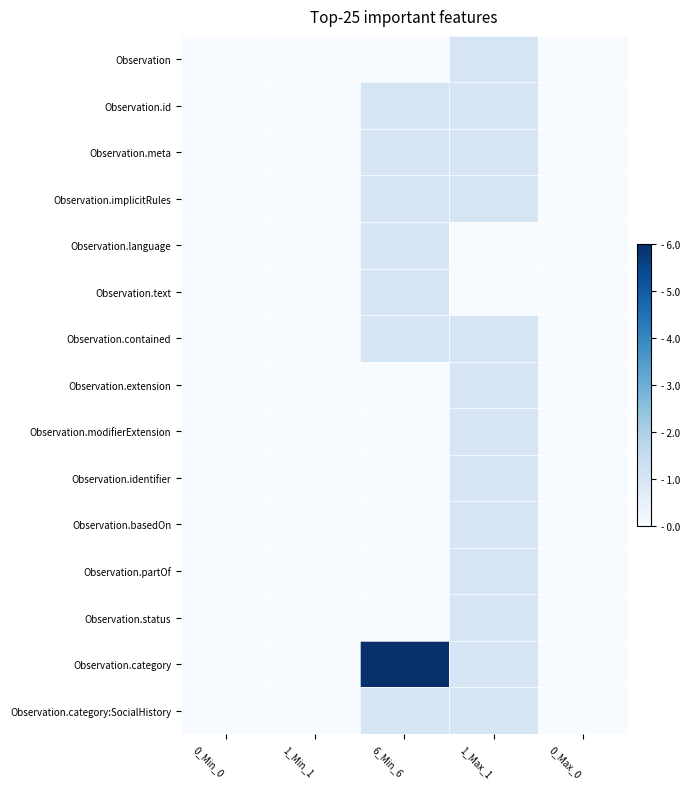

At which category is the sum across all series the highest?

6_Min_6